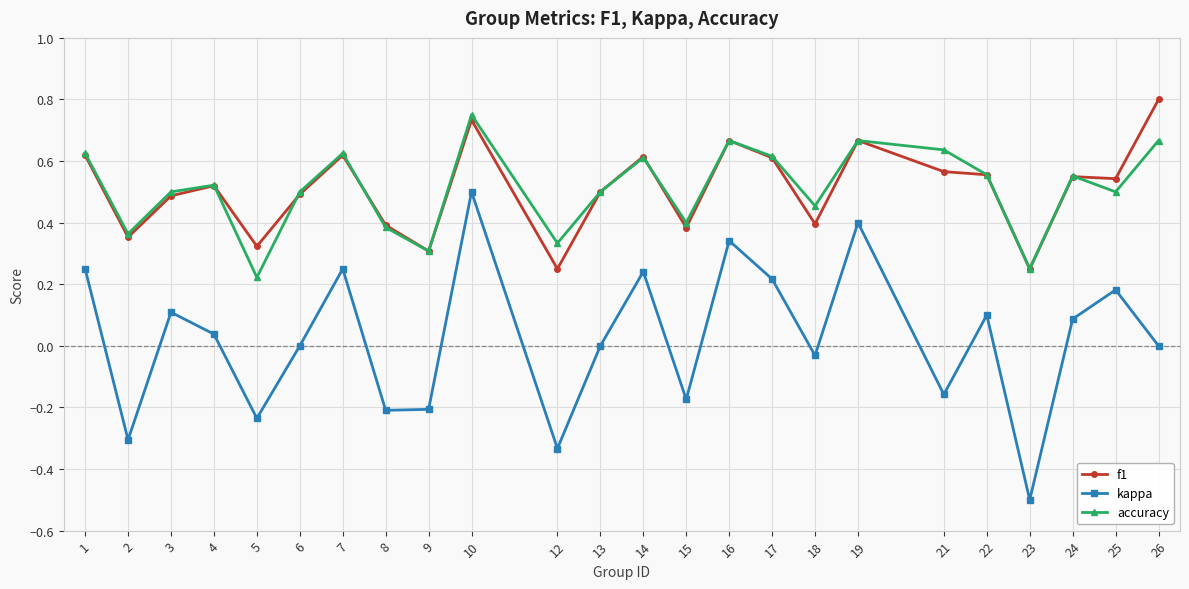

True or false: f1 has a value of 0.5 at 25.

True